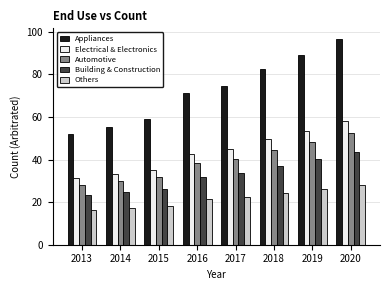

List the series in order of their peak value, lowest first.

Others, Building & Construction, Automotive, Electrical & Electronics, Appliances